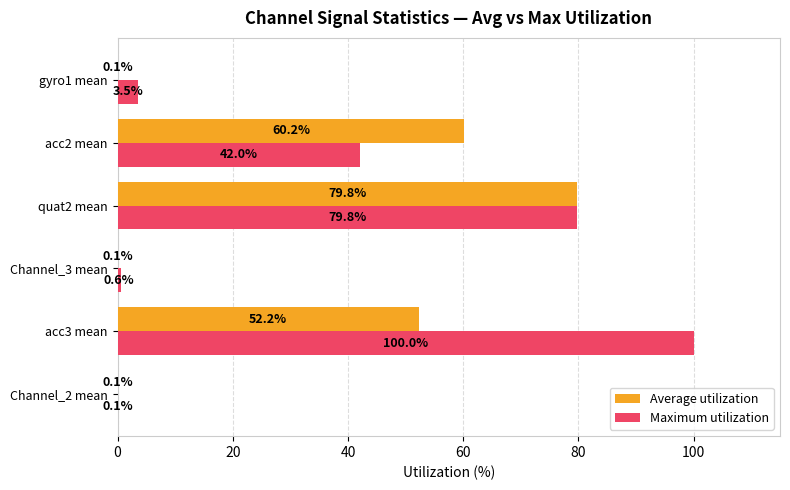

At which category is the sum across all series the highest?

quat2 mean